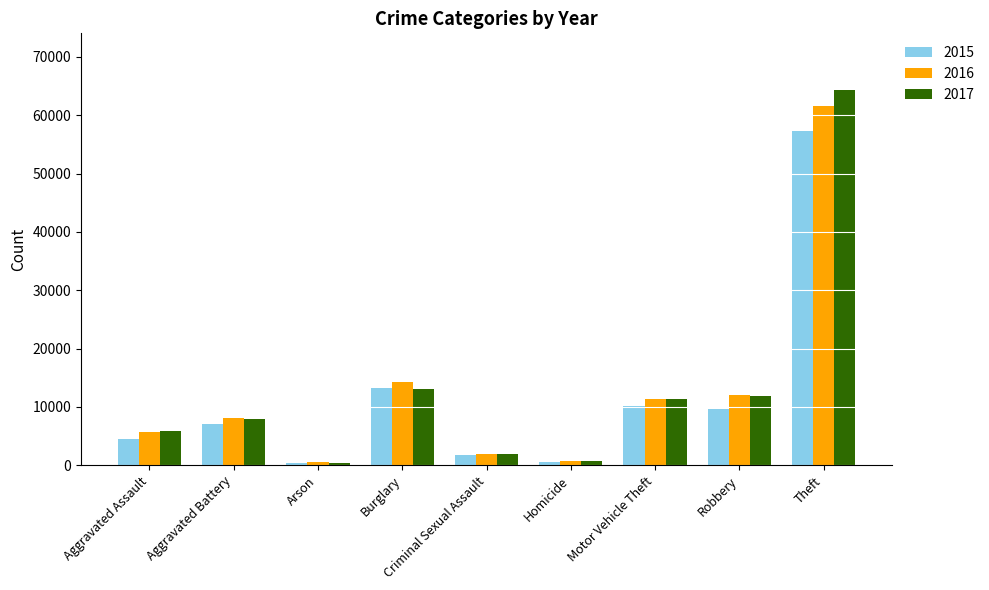

How many data points in 2015 are less than 7019?

4